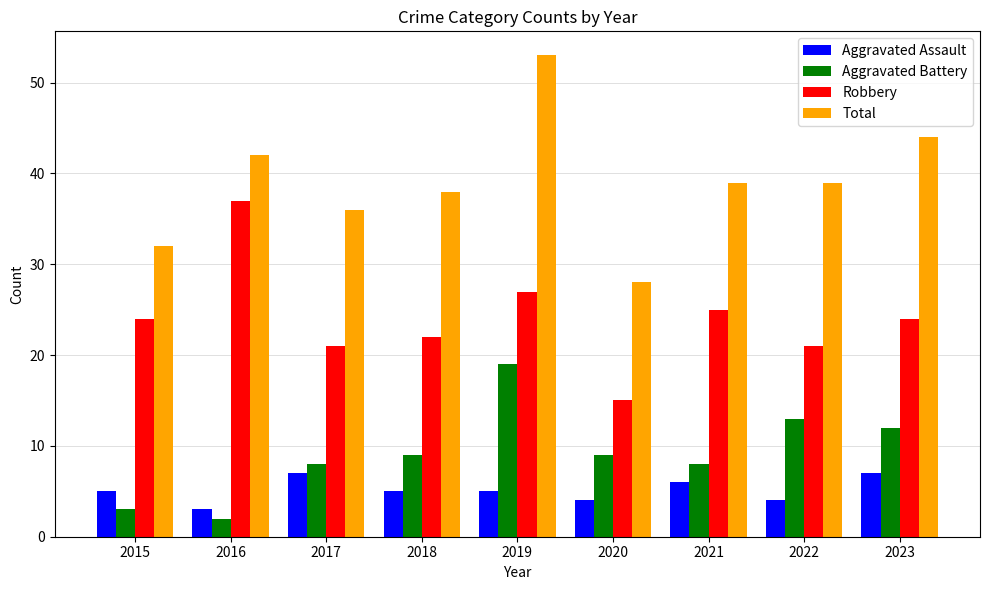

What is the maximum value shown in the chart?

53